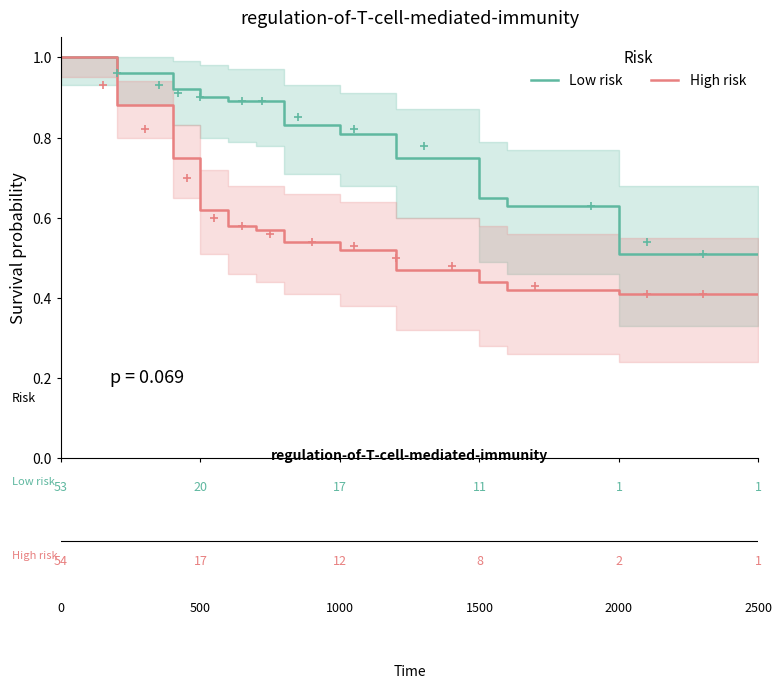

Which series has the widest spread of Y values?

High risk